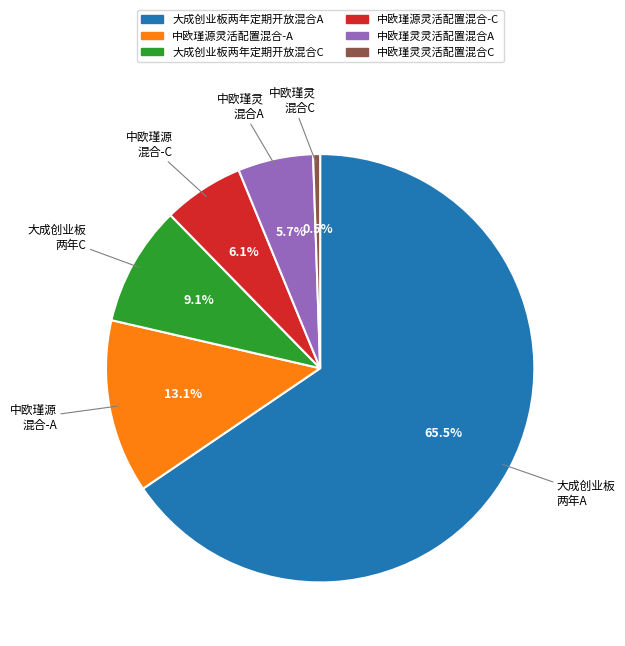

Which category has the smallest portion of the pie?

中欧瑾灵灵活配置混合C